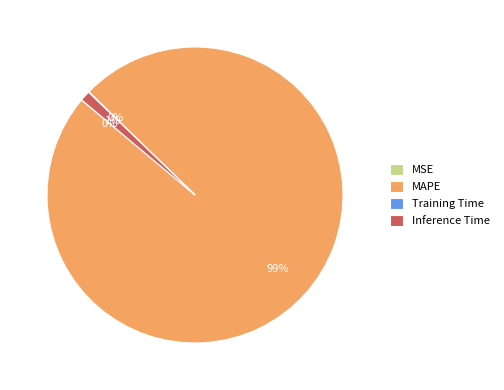

What percentage is the Inference Time slice, to the nearest percent?

1%